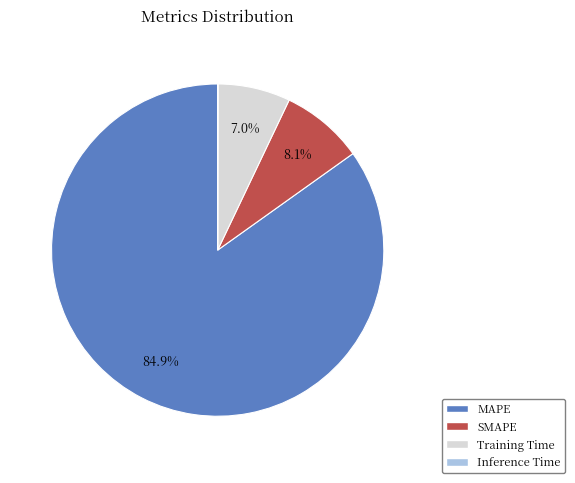

Which category has the biggest portion of the pie?

MAPE